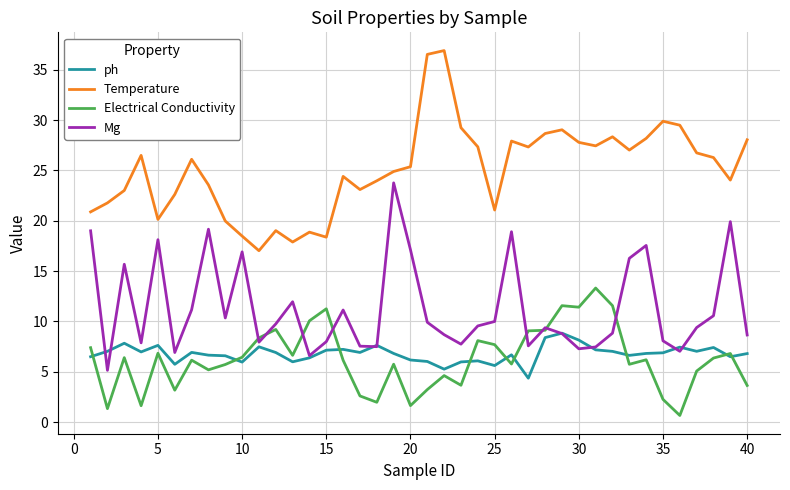

What is the maximum value shown in the chart?

36.9